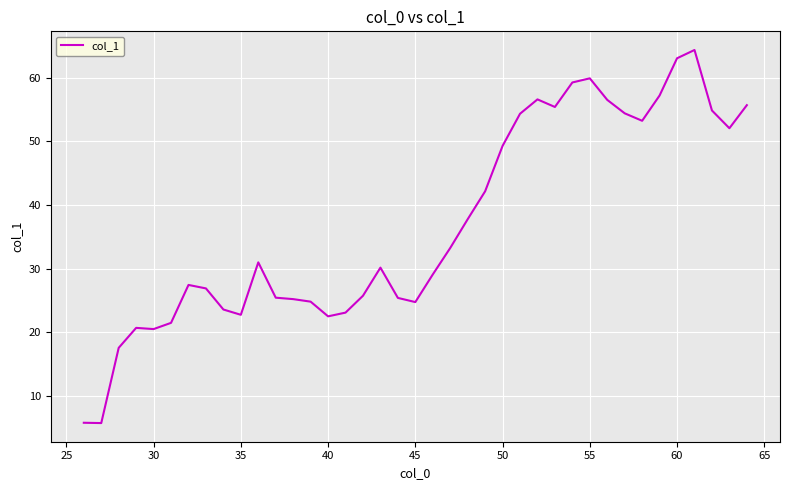

What is the greatest value displayed?

64.3